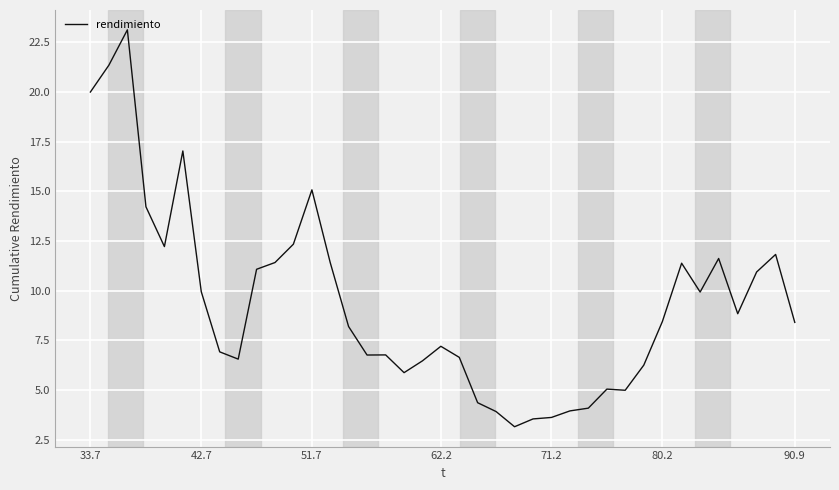

What is the difference between the maximum and minimum values?

20.0